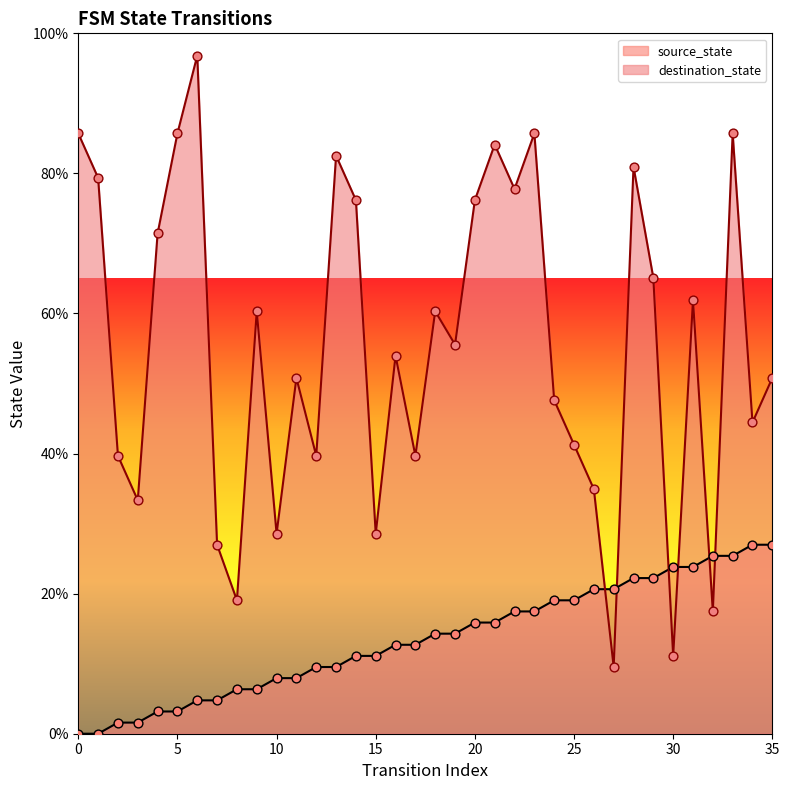

Is the value of destination_state at 0 greater than the value of source_state at 31?

Yes